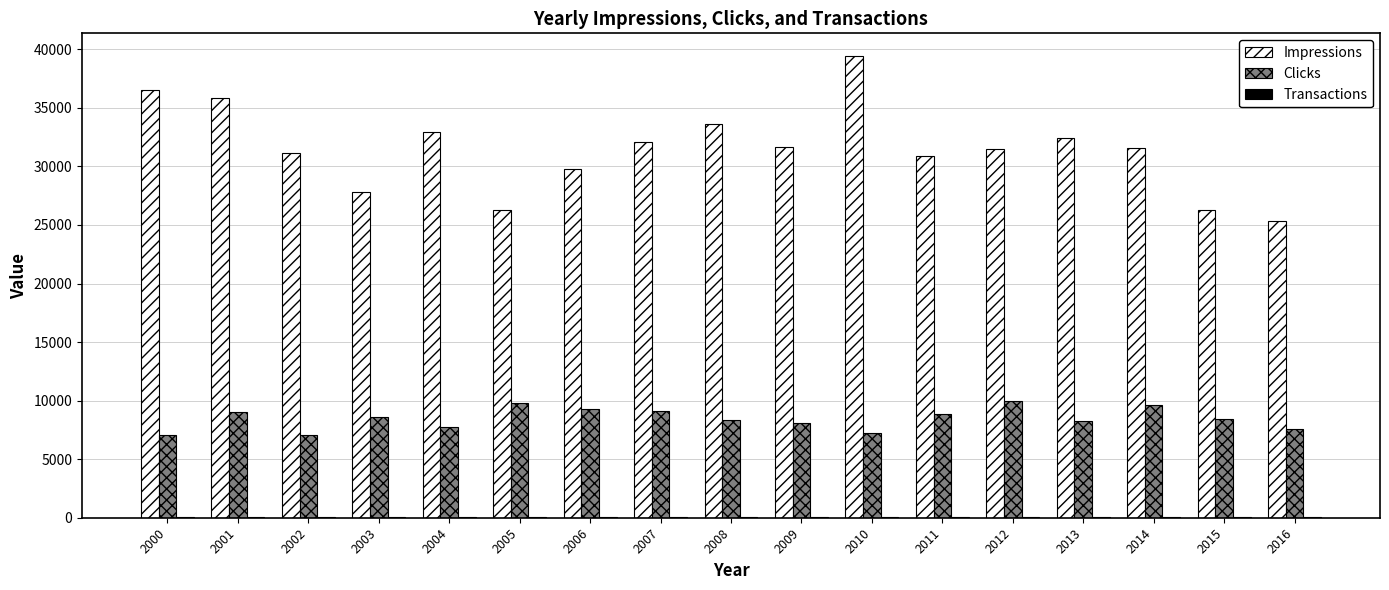

What is the sum of all Clicks values?

144238